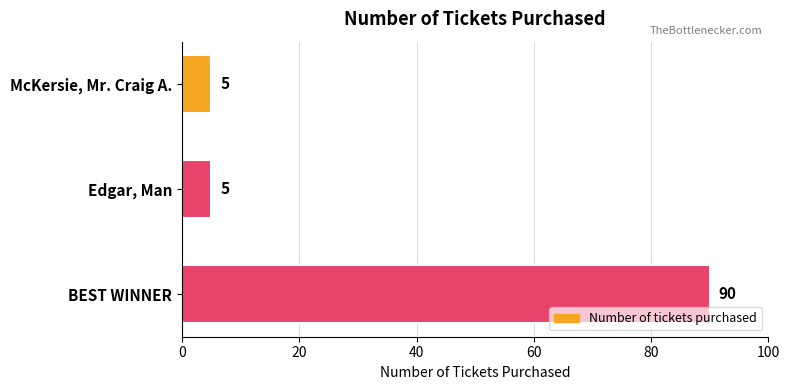

What is the change in value from McKersie, Mr. Craig A. to BEST WINNER?

+85